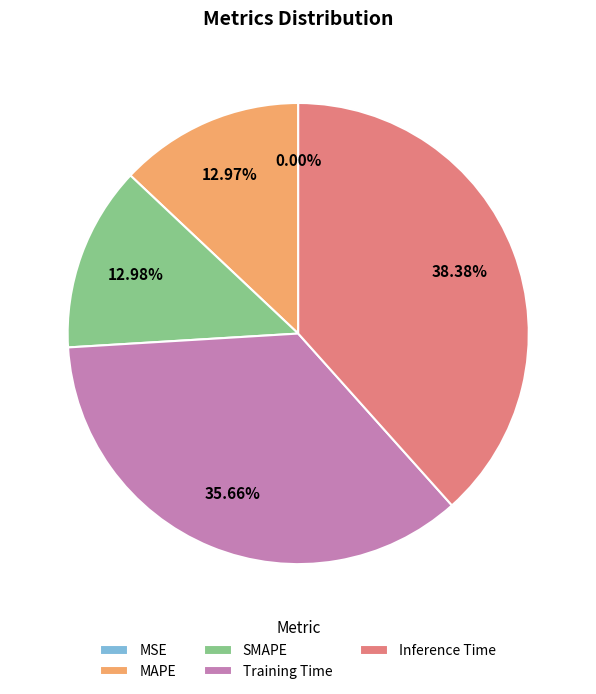

To the nearest percent, what portion does SMAPE represent?

13%